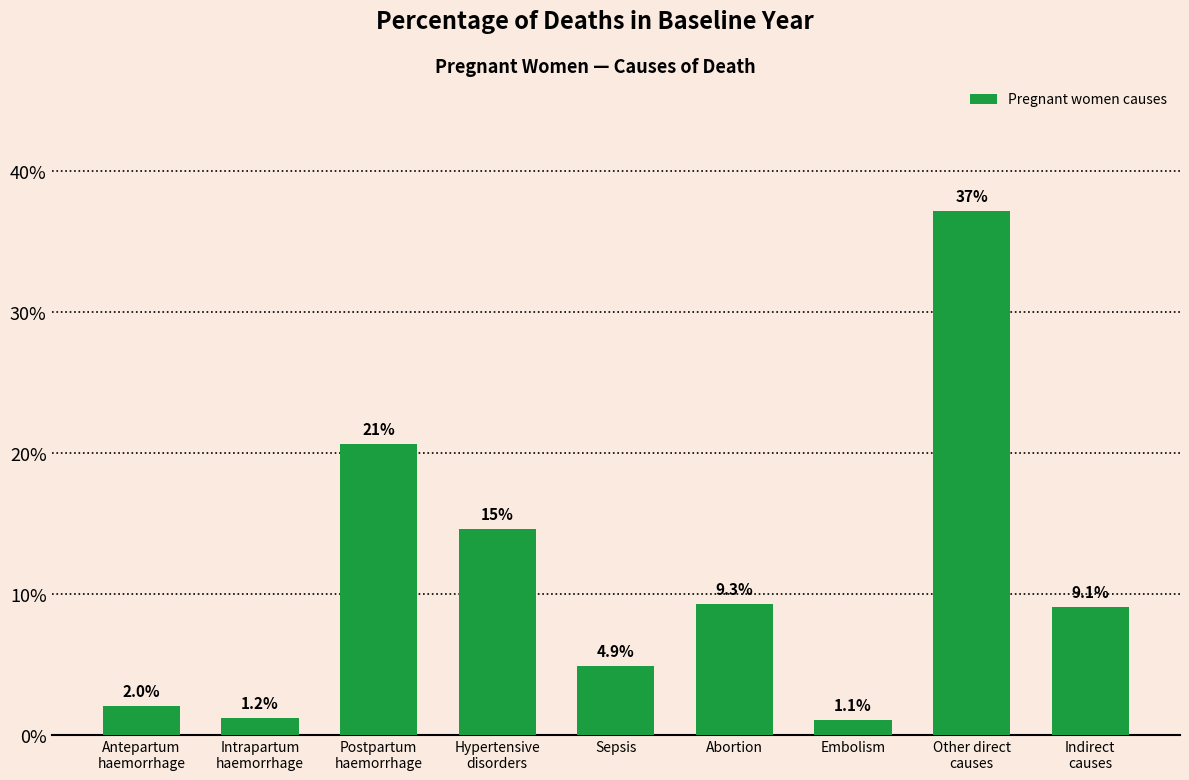

List the labels in order of value, largest first.

Other direct
causes, Postpartum
haemorrhage, Hypertensive
disorders, Abortion, Indirect
causes, Sepsis, Antepartum
haemorrhage, Intrapartum
haemorrhage, Embolism